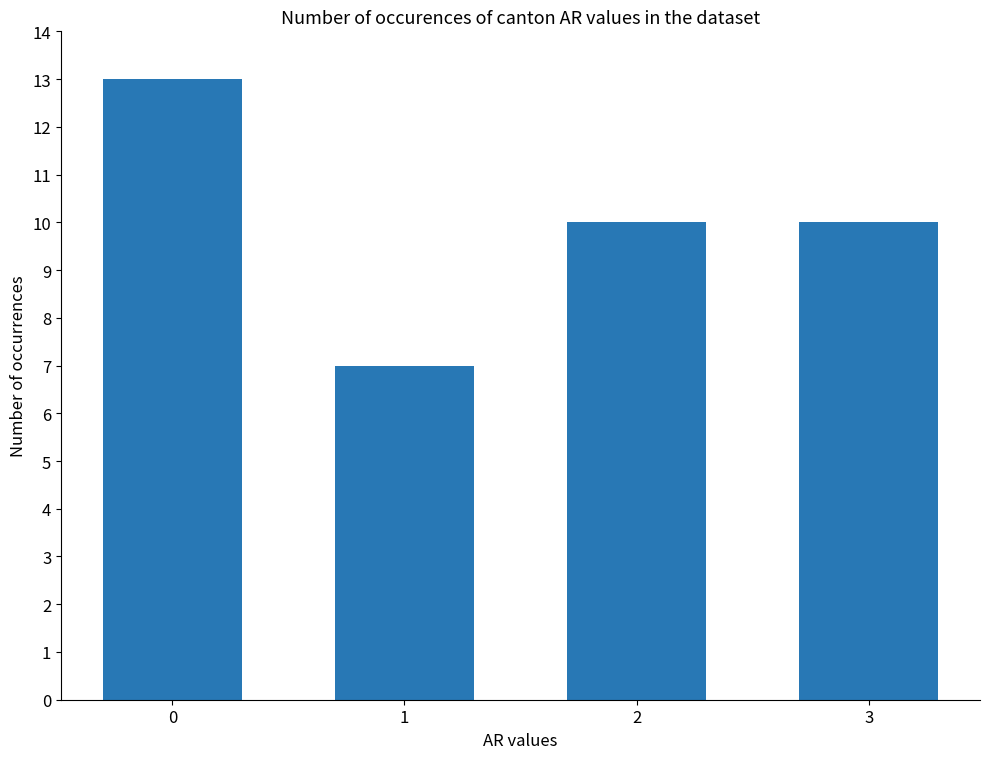

What is the ratio of the value at 3 to the value at 0?

0.8